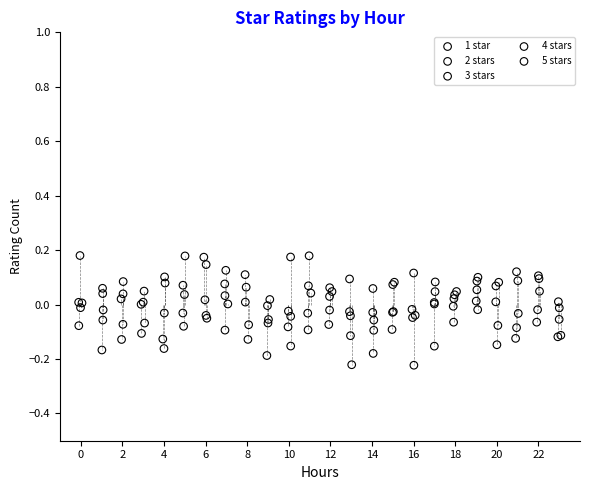

Which series has the widest spread of Y values?

5 stars